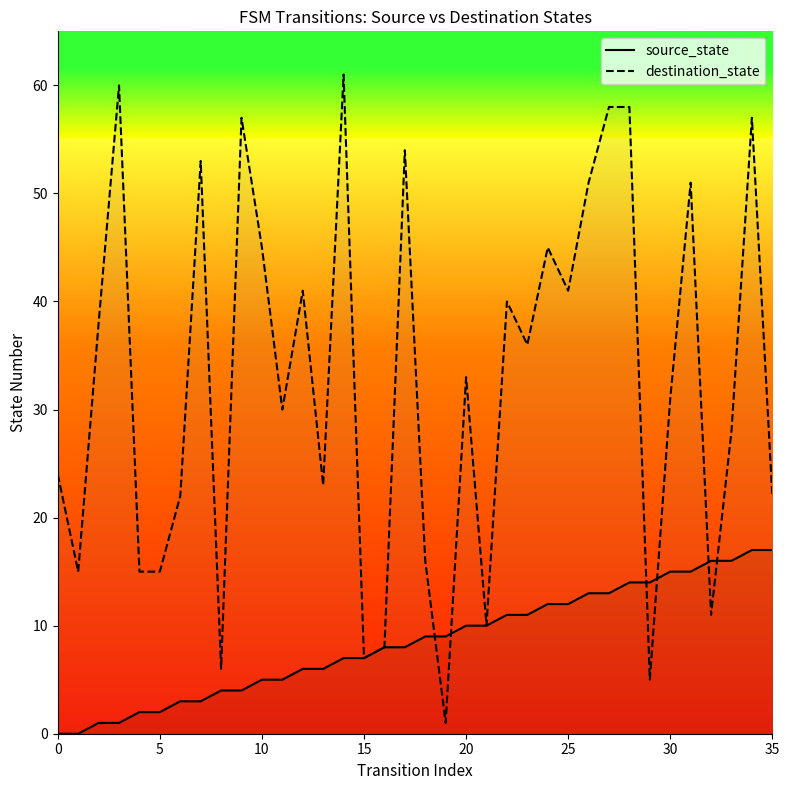

True or false: source_state has more than 0 interior local peaks.

False